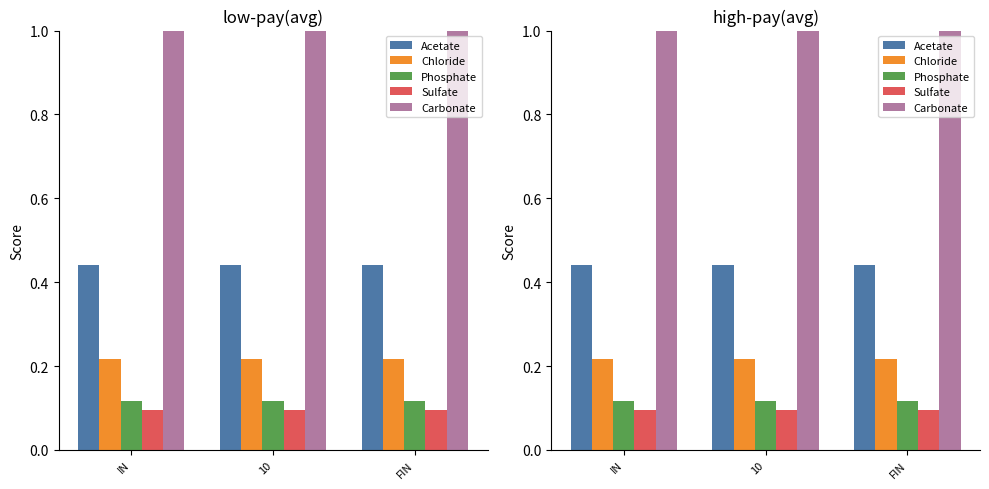

What is the sum of all Acetate values?

1.3